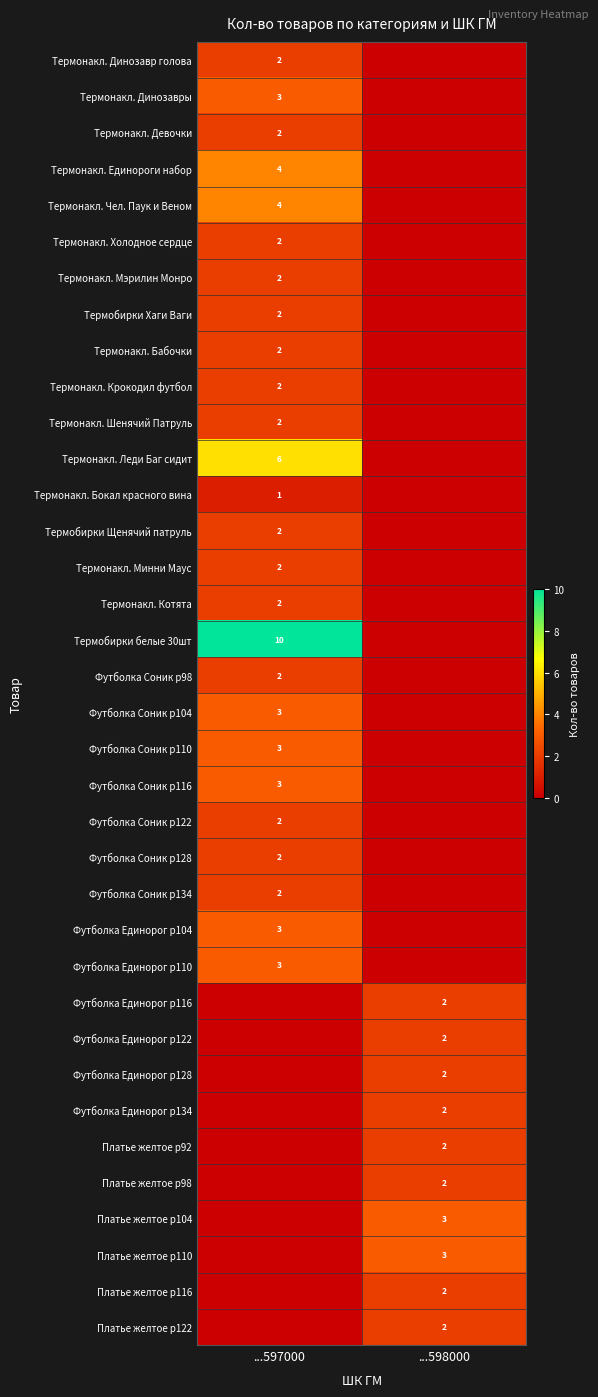

The value of Платье желтое р92 at ...598000 is 2. True or false?

True